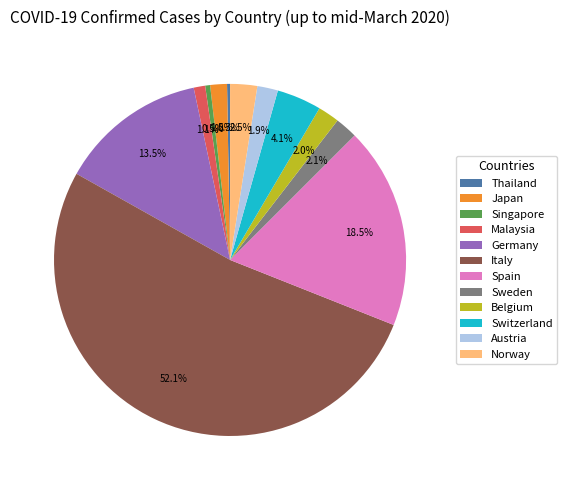

Between Germany and Spain, which is larger?

Spain